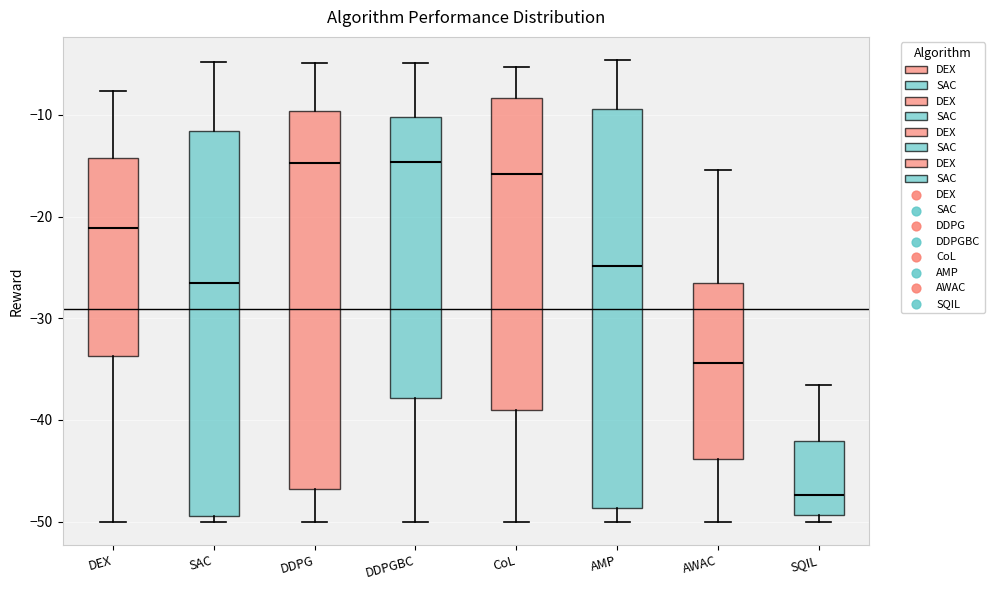

Reading left to right, read every box against the y-axis: the position of its median line, the range the box covers, and the ends of its whiskers. The values are not printed on the chart, so give them approximately, as read against the axis.

DEX: median -21, box -34 to -14, whiskers -50 to -8
SAC: median -27, box -49 to -12, whiskers -50 to -5
DDPG: median -15, box -47 to -10, whiskers -50 to -5
DDPGBC: median -15, box -38 to -10, whiskers -50 to -5
CoL: median -16, box -39 to -8, whiskers -50 to -5
AMP: median -25, box -49 to -9, whiskers -50 to -5
AWAC: median -34, box -44 to -27, whiskers -50 to -15
SQIL: median -47, box -49 to -42, whiskers -50 to -37